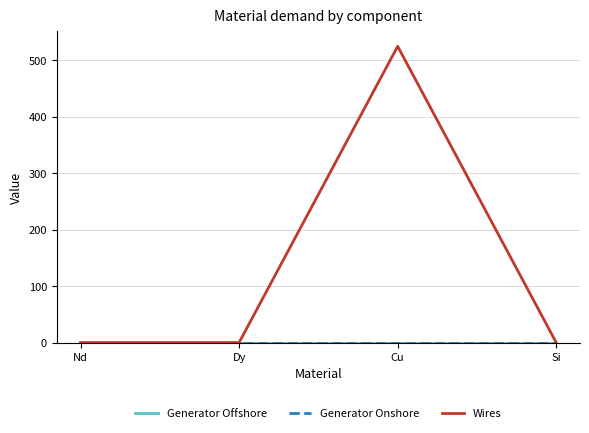

At which category does the chart reach its peak across all series?

Cu